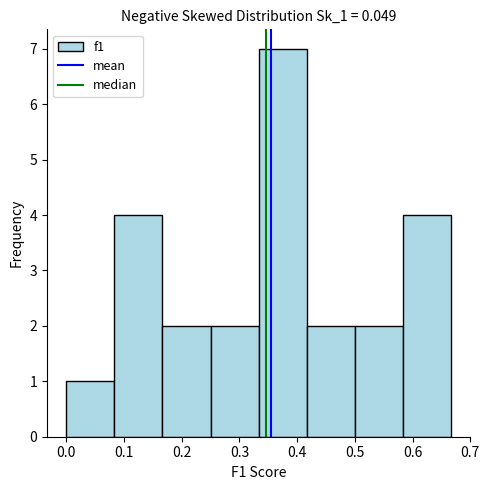

Reading left to right, list every bar in this chart as the range it spans on the x-axis followed by its height. Neither the bar edges nor the heights are printed on the chart, so give them approximately, as read against the axes.

0.00 to 0.08: 1
0.08 to 0.17: 4
0.17 to 0.25: 2
0.25 to 0.33: 2
0.33 to 0.42: 7
0.42 to 0.50: 2
0.50 to 0.58: 2
0.58 to 0.67: 4